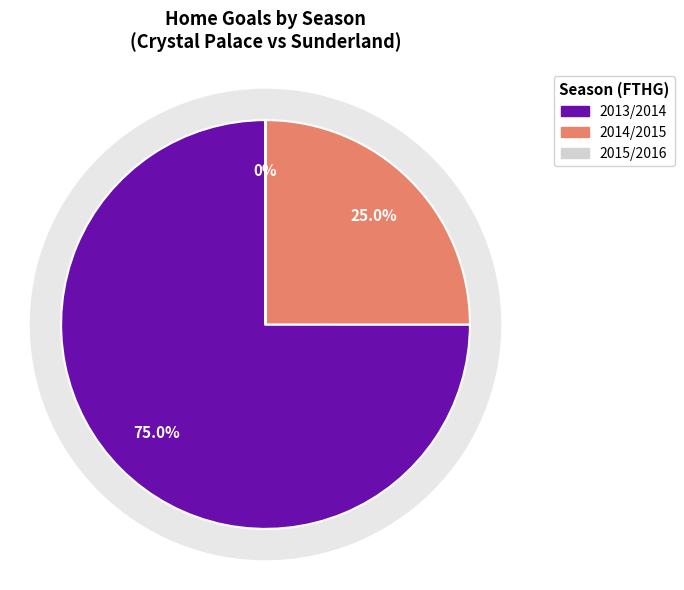

Rank the categories by value from lowest to highest.

2015/2016, 2014/2015, 2013/2014